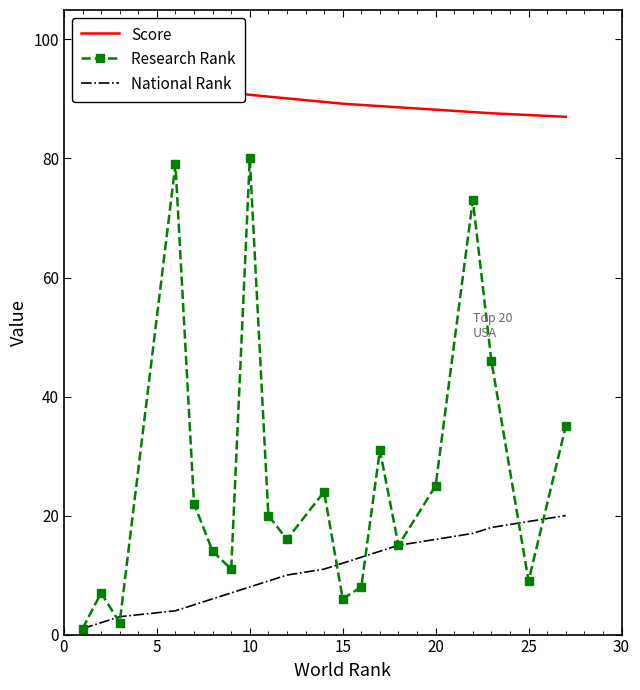

Reading left to right, transcribe all the data shown in this chart.

Score: 100.0	96.7	95.1	92.6	92.0	91.5	91.1	90.7	90.4	90.1	89.5	89.2	89.0	88.8	88.6	88.2	87.8	87.6	87.3	87.0
Research Rank: 1.0	7.0	2.0	79.0	22.0	14.0	11.0	80.0	20.0	16.0	24.0	6.0	8.0	31.0	15.0	25.0	73.0	46.0	9.0	35.0
National Rank: 1.0	2.0	3.0	4.0	5.0	6.0	7.0	8.0	9.0	10.0	11.0	12.0	13.0	14.0	15.0	16.0	17.0	18.0	19.0	20.0